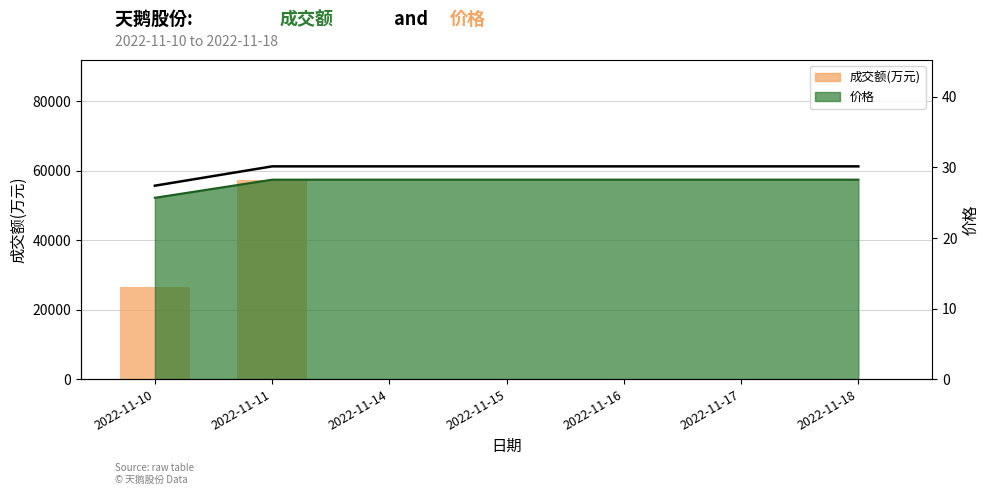

Rank the categories by 价格(右轴) value from lowest to highest.

2022-11-10, 2022-11-11, 2022-11-14, 2022-11-15, 2022-11-16, 2022-11-17, 2022-11-18